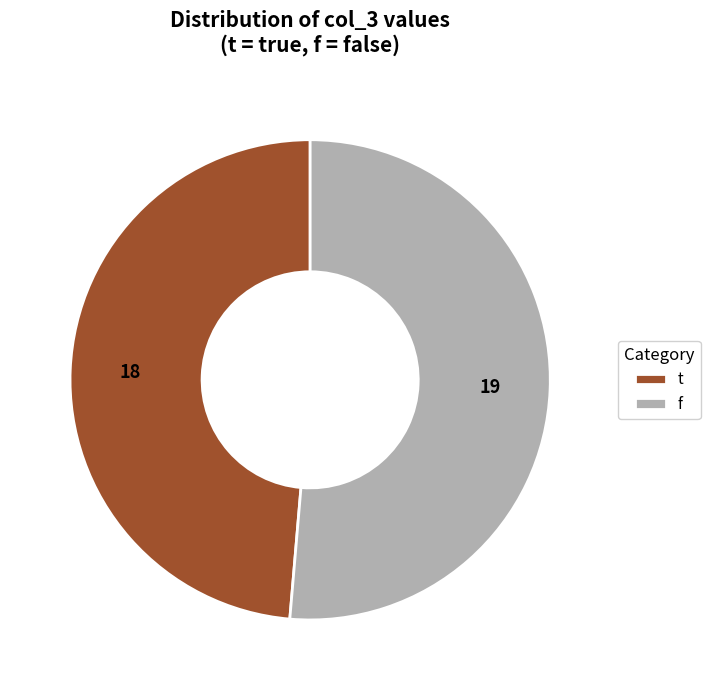

Between f and t, which is larger?

f